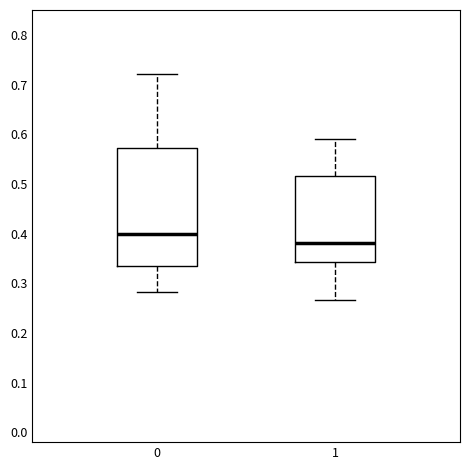

Reading left to right, read every box against the y-axis: the position of its median line, the range the box covers, and the ends of its whiskers. The values are not printed on the chart, so give them approximately, as read against the axis.

0: median 0.40, box 0.33 to 0.57, whiskers 0.28 to 0.72
1: median 0.38, box 0.34 to 0.52, whiskers 0.27 to 0.59